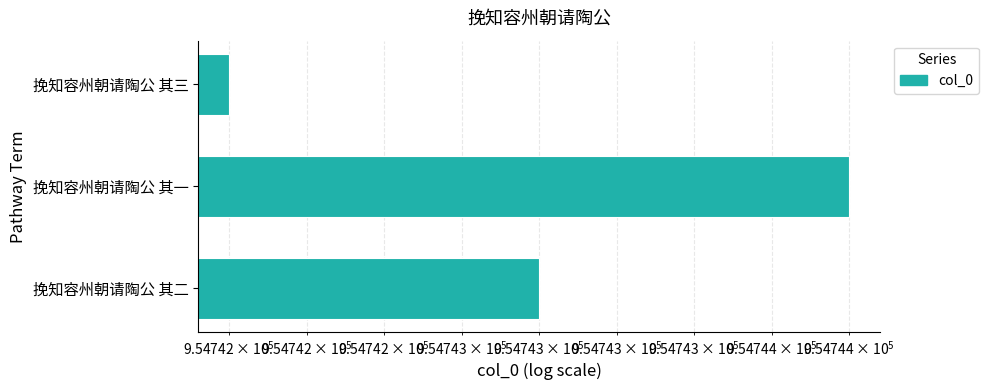

What is the difference between the maximum and second lowest values?

1